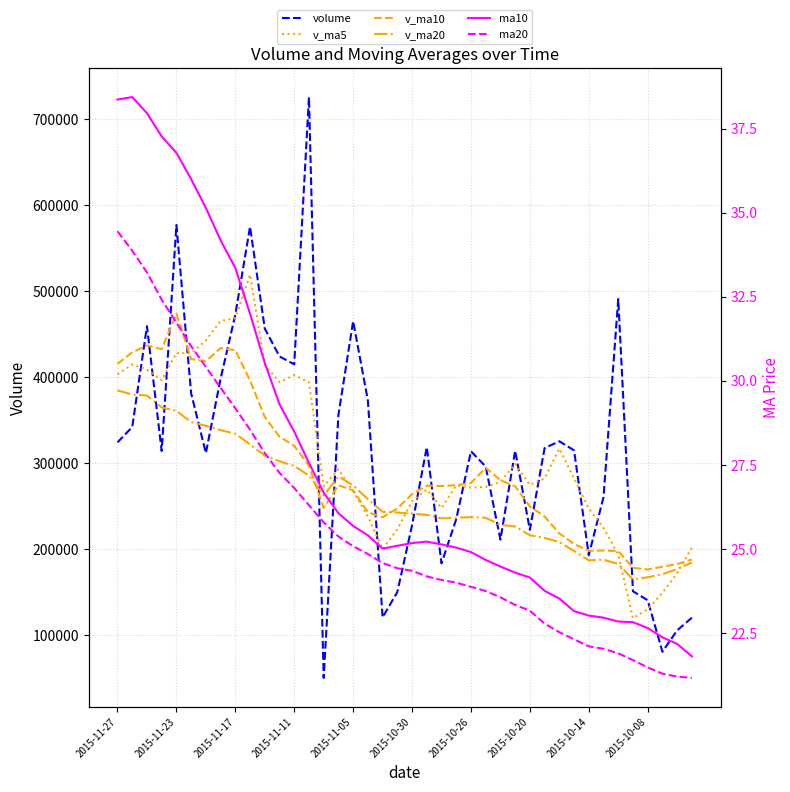

At 27, list the series in order from largest to smallest.

volume, v_ma5, v_ma10, v_ma20, ma10, ma20